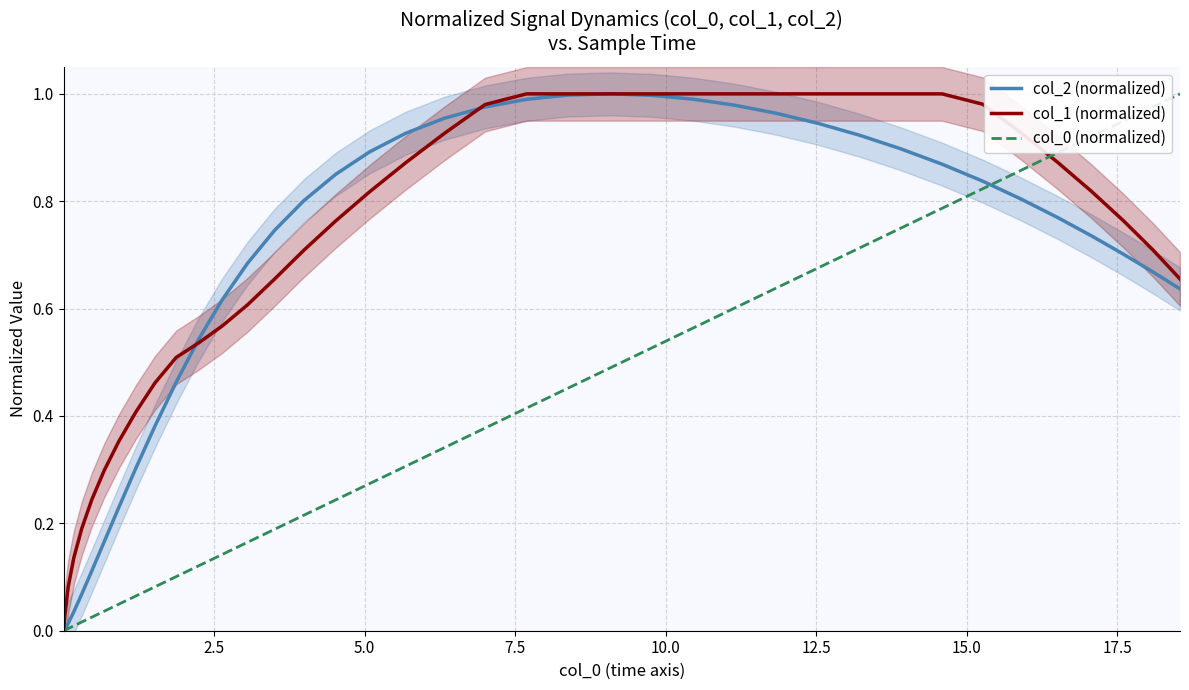

True or false: col_2 (normalized) has more than 2 points higher than both neighbors.

False